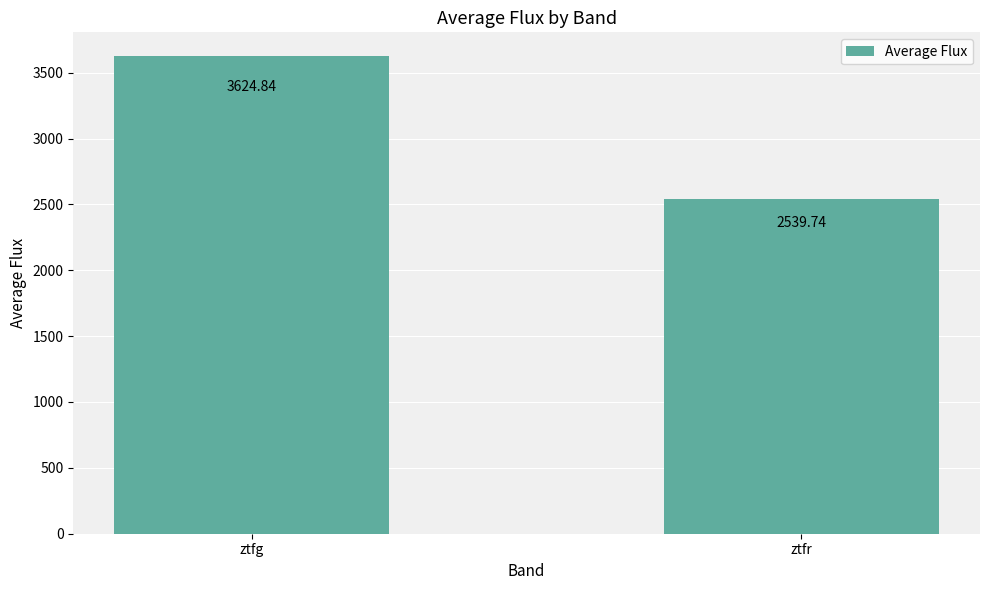

The chart shows a value of 1556.5 at ztfr. True or false?

False